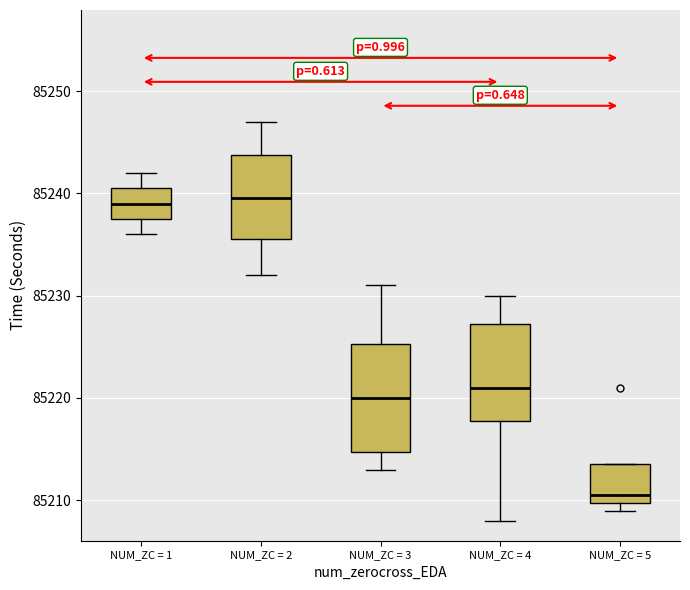

Comparing the boxes themselves (not the whiskers), which one is the tallest?

NUM_ZC = 3